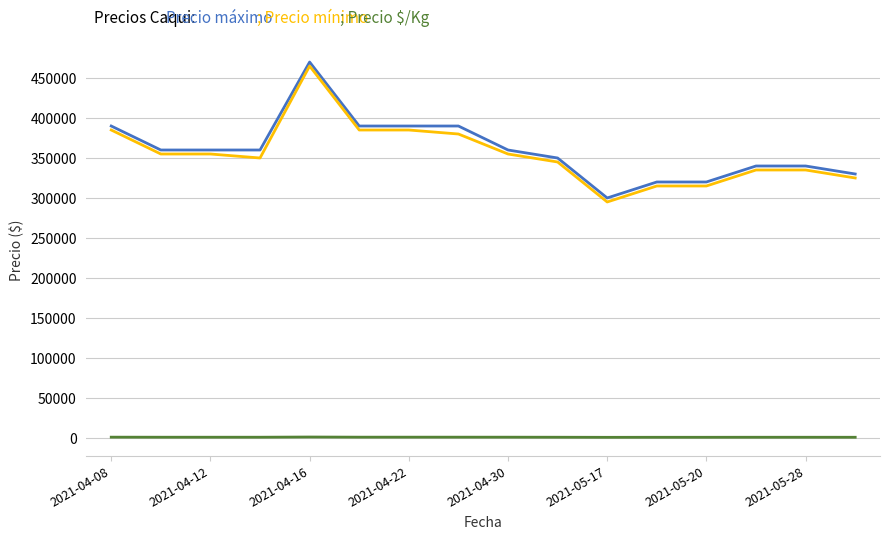

What is the maximum value shown in the chart?

470000